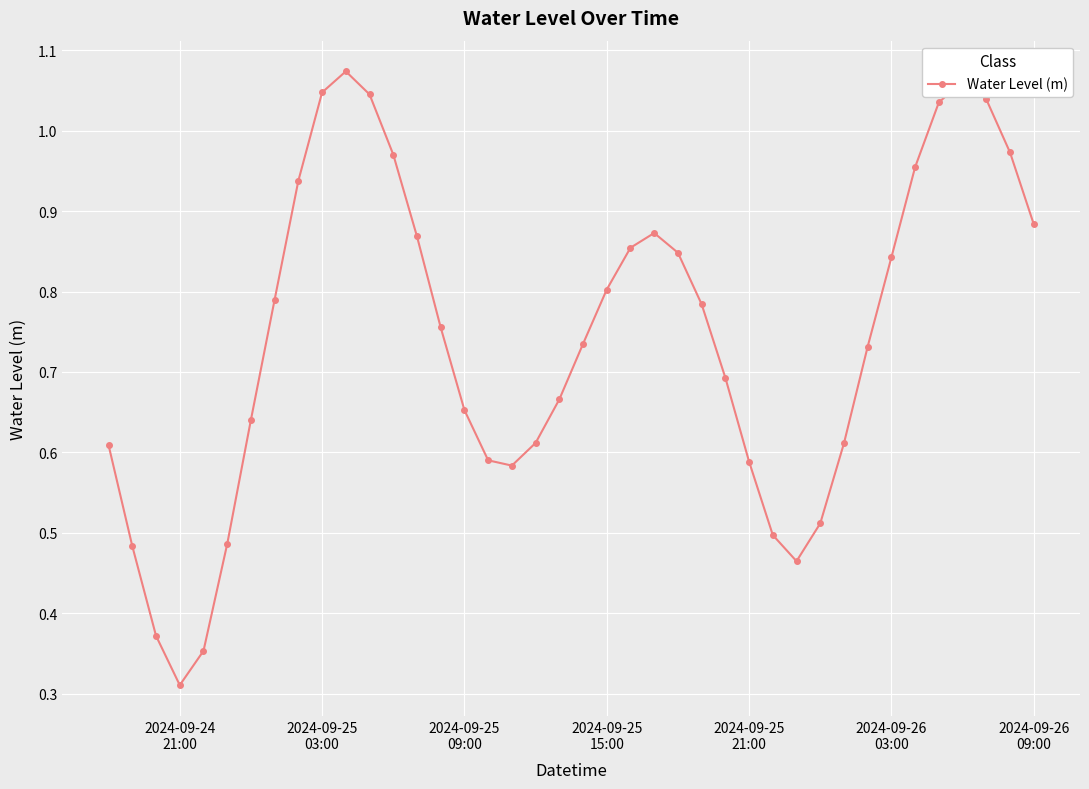

What is the sum of all values?

29.6